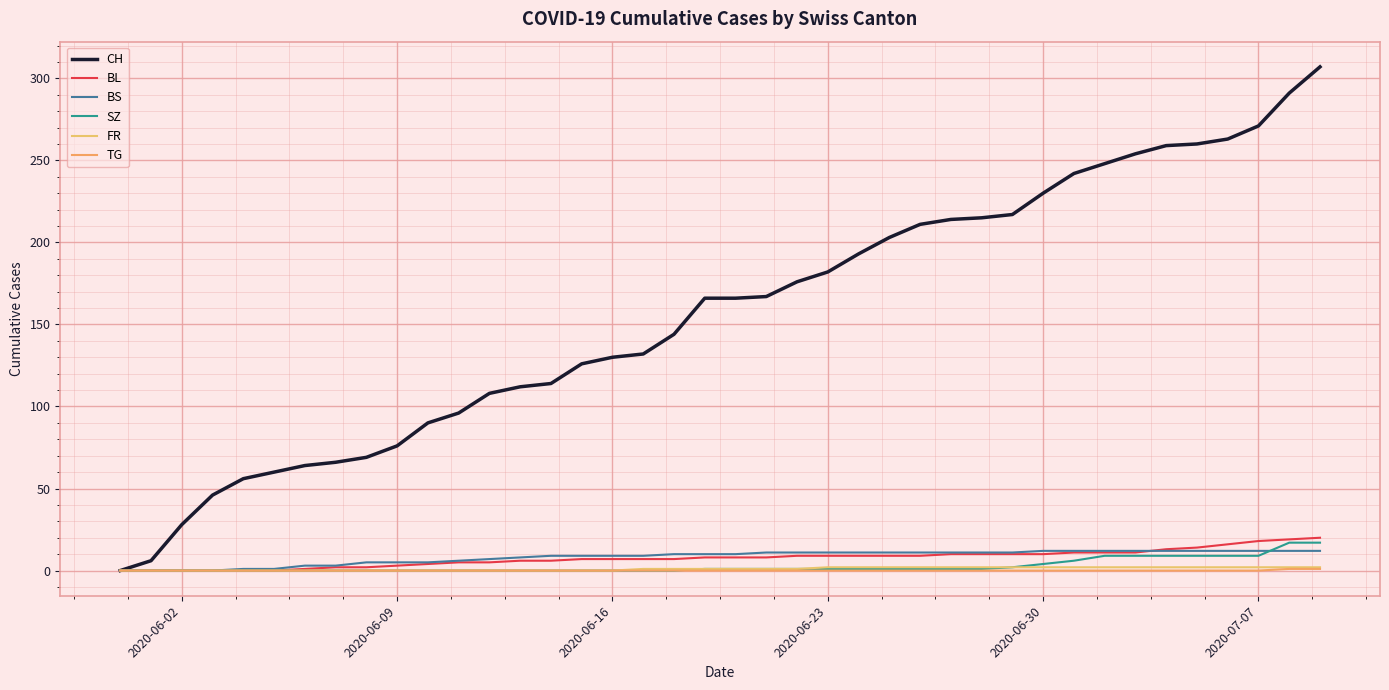

List the series in order of their peak value, lowest first.

TG, FR, BS, SZ, BL, CH